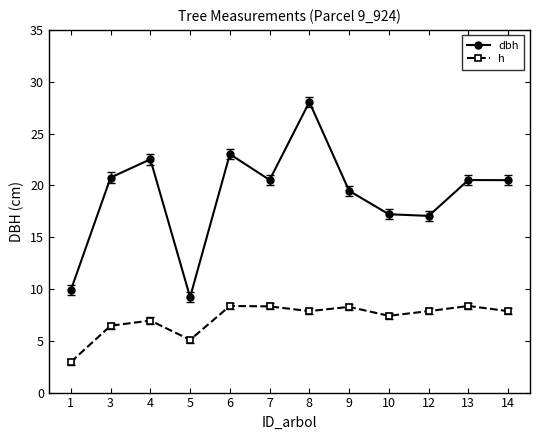

True or false: dbh and h intersect in this chart.

False